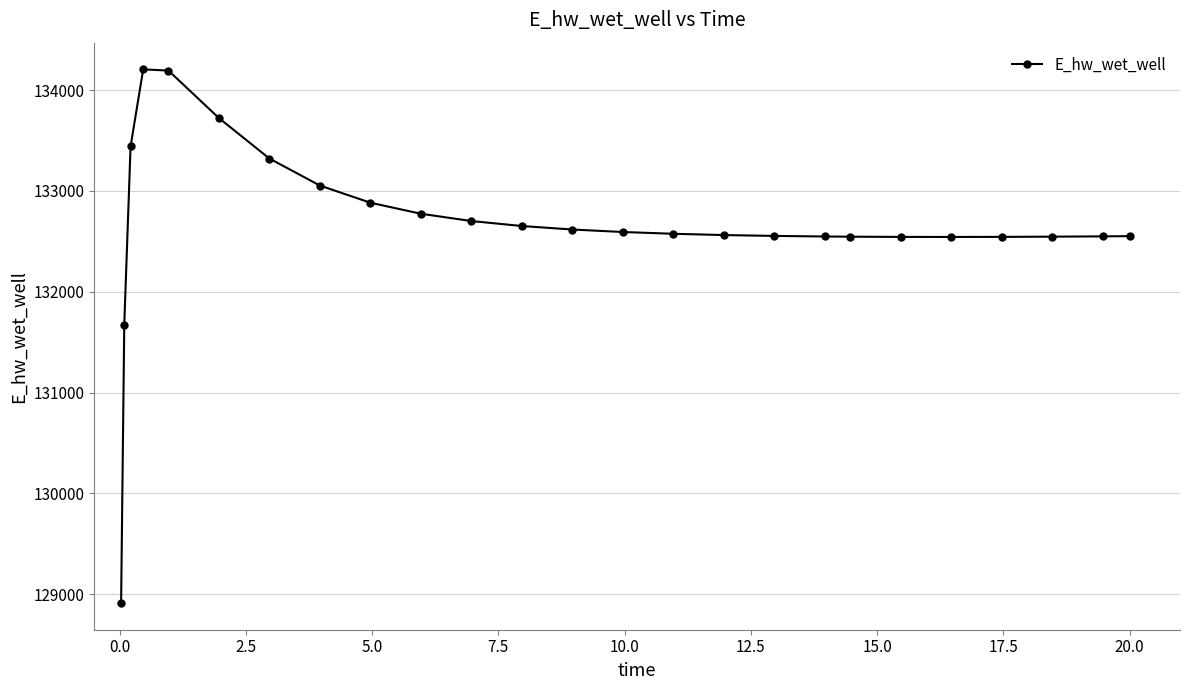

What is the value of the 9th point from the left?

132882.4